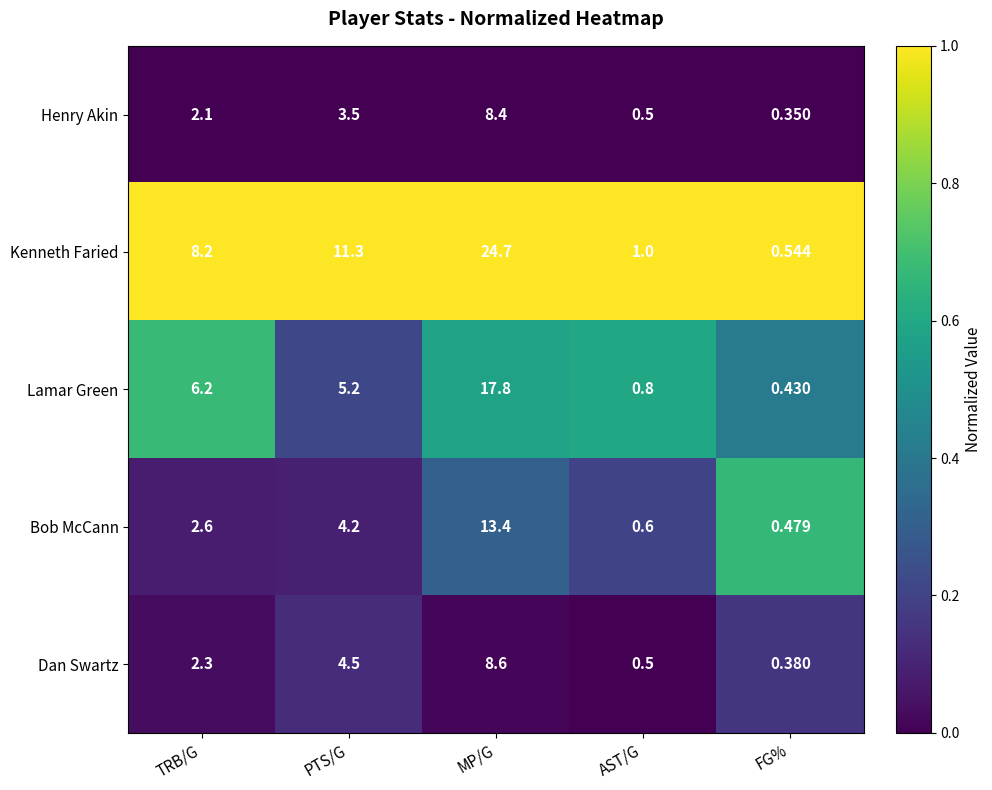

How many categories are shown in the chart?

5